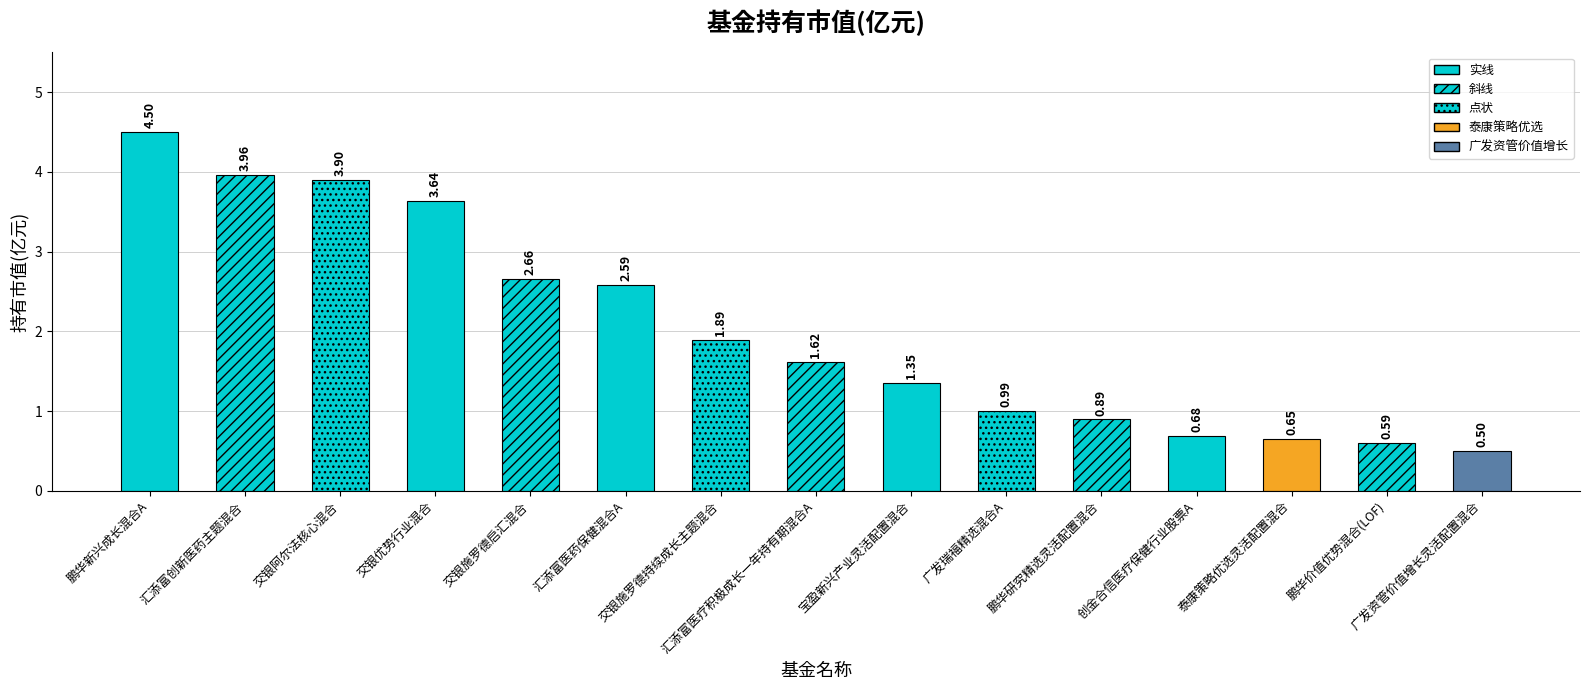

At which label does the data first exceed 1?

鹏华新兴成长混合A